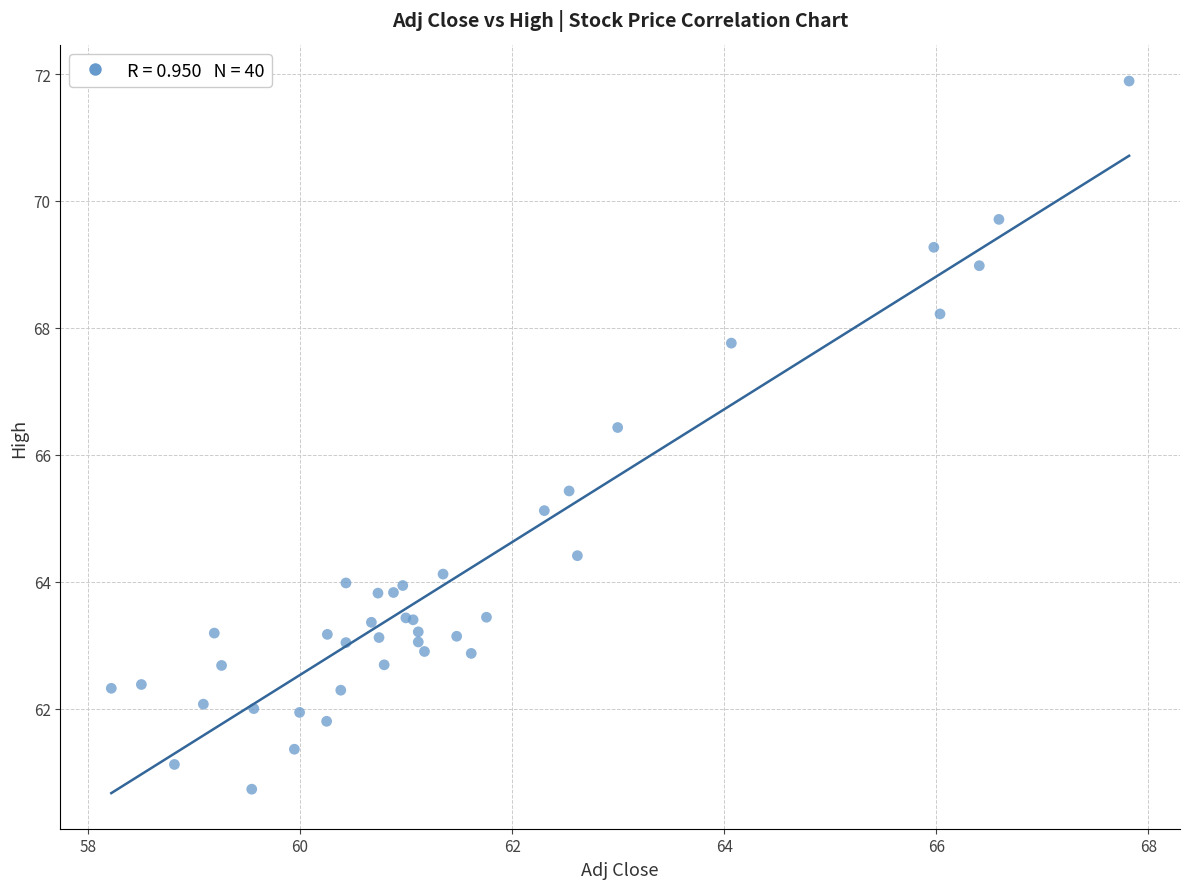

What Y value in the scatter plot is closest to 66?

66.4